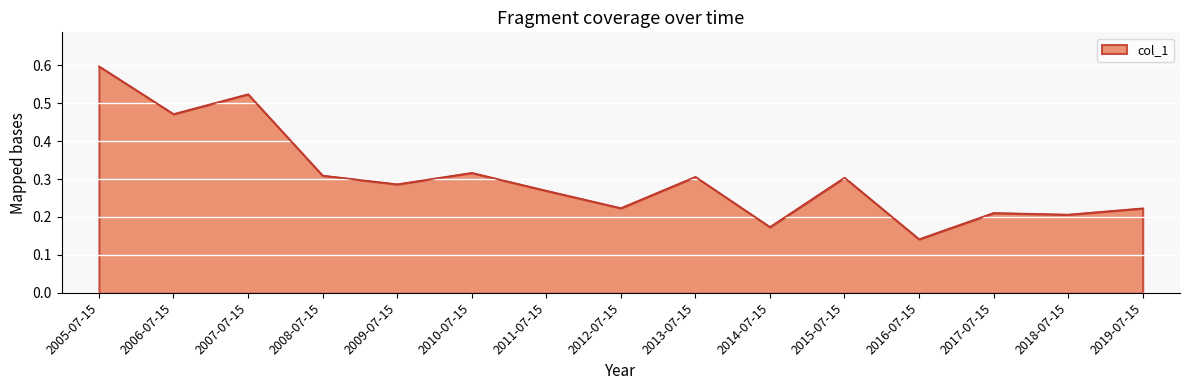

Is it true that the value at 2011-07-15 is 0.3?

True